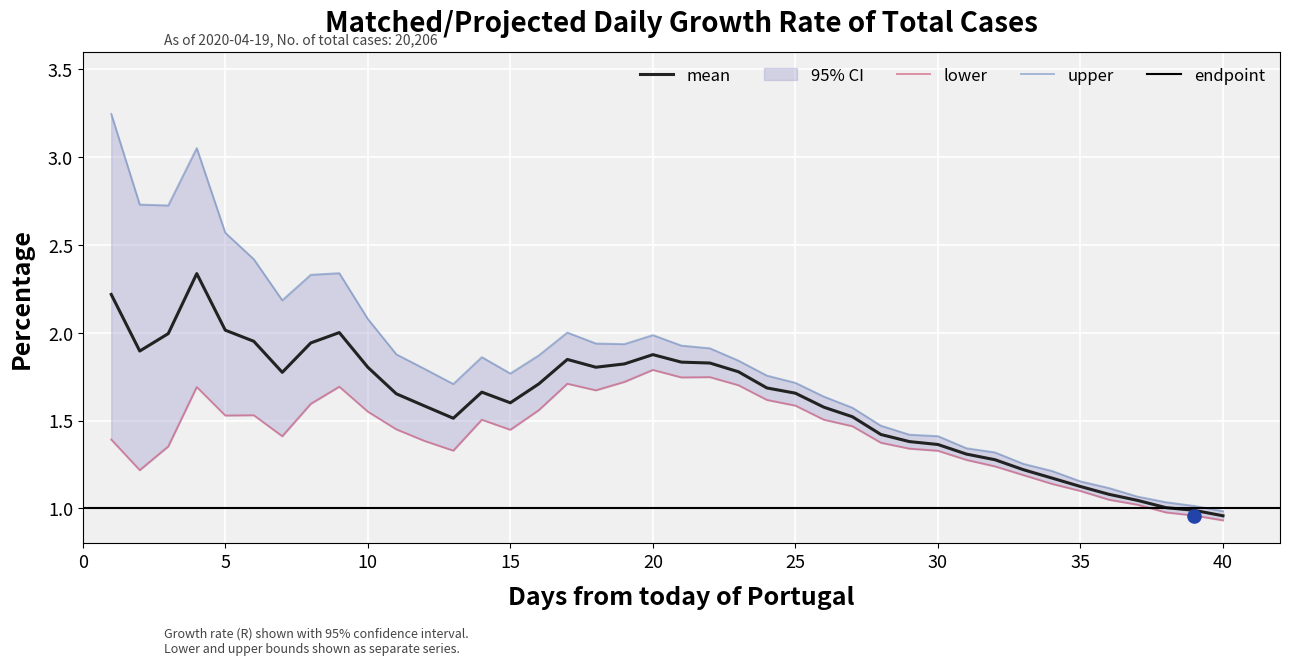

Is it true that mean equals 1.6 at 15?

True